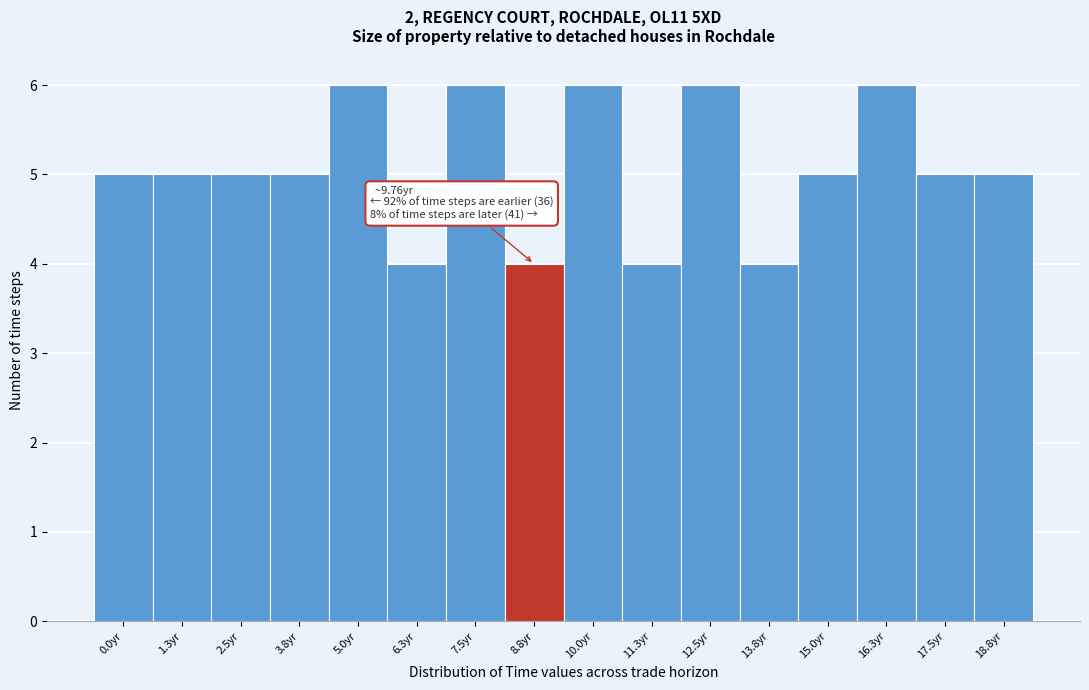

Reading right to left, transcribe all the data shown in this chart.

18.8yr=5	17.5yr=5	16.3yr=6	15.0yr=5	13.8yr=4	12.5yr=6	11.3yr=4	10.0yr=6	8.8yr=4	7.5yr=6	6.3yr=4	5.0yr=6	3.8yr=5	2.5yr=5	1.3yr=5	0.0yr=5